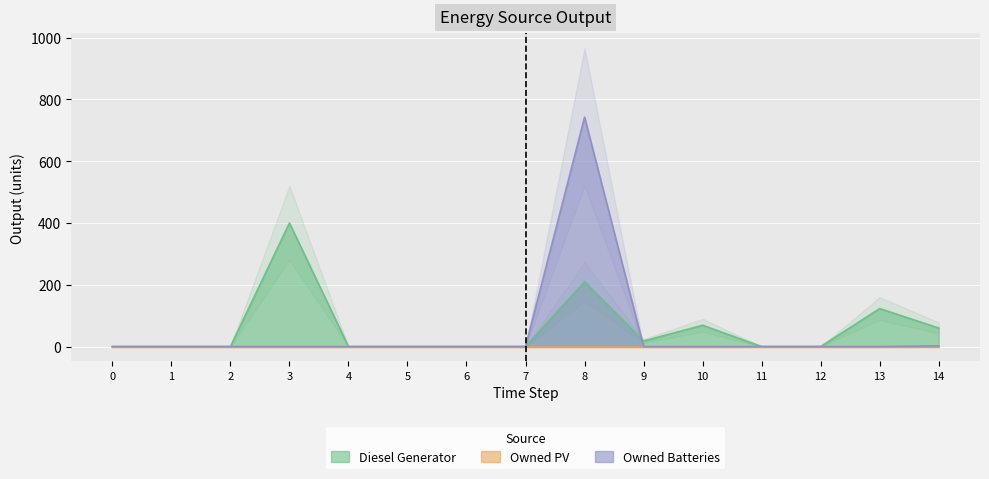

Is it true that Diesel Generator equals -199 at 4?

False